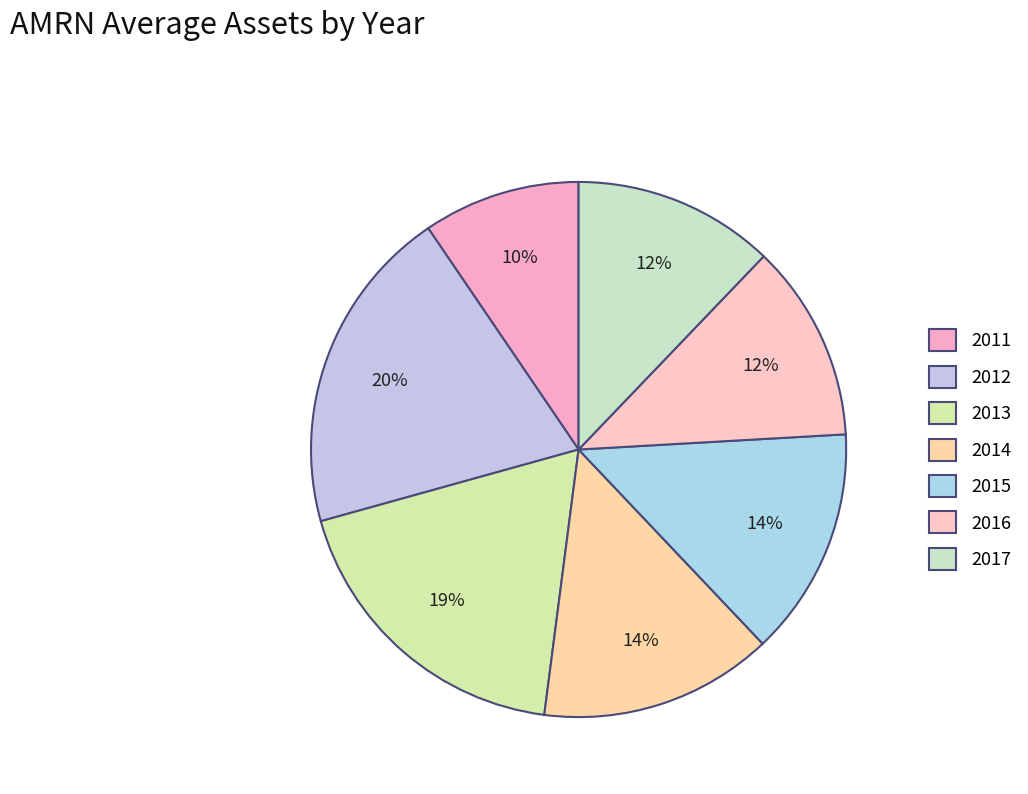

Count the number of slices in the pie.

7